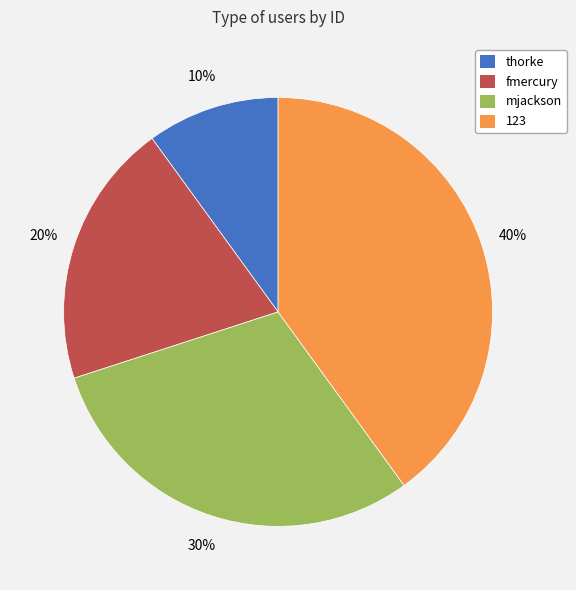

Combined, do mjackson and 123 account for over 50%?

Yes